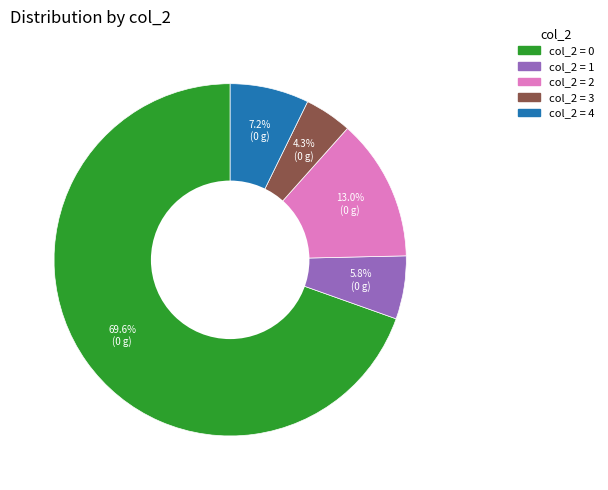

Is there any slice that represents more than half of the pie?

Yes